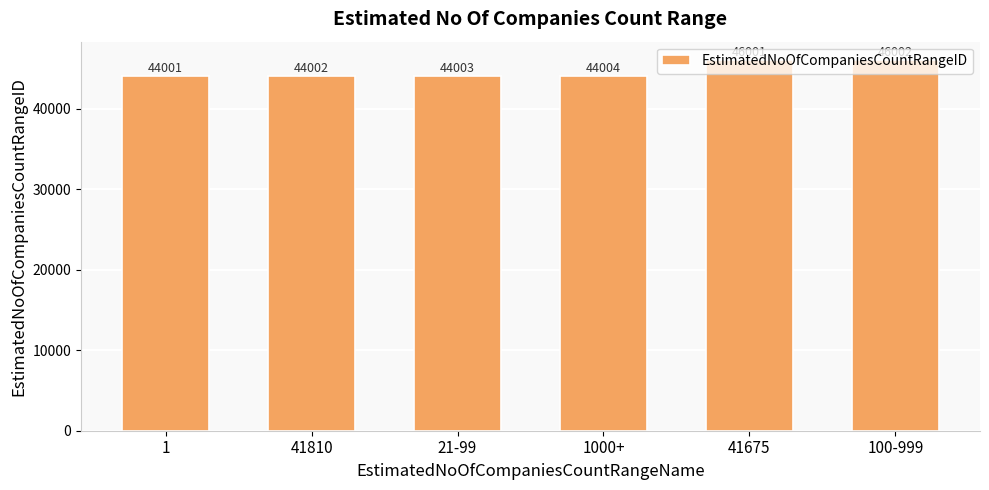

Reading left to right, what are all the values shown in this chart?

44001	44002	44003	44004	46001	46002